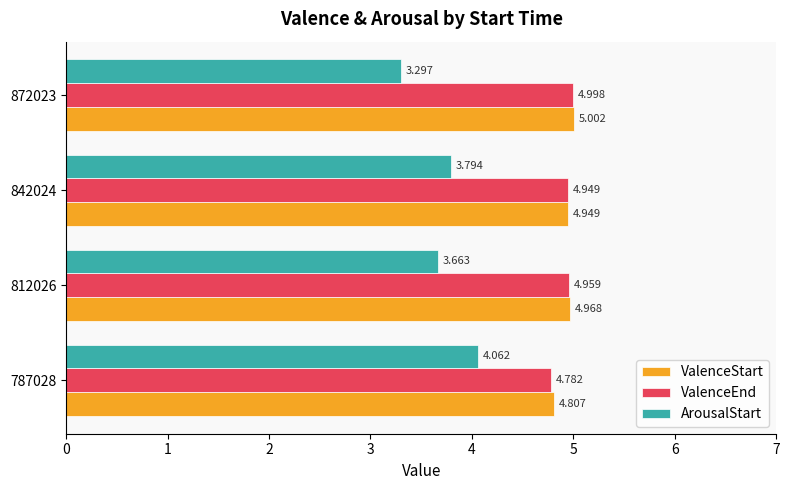

Which series changed the most between 787028 and 872023?

ArousalStart